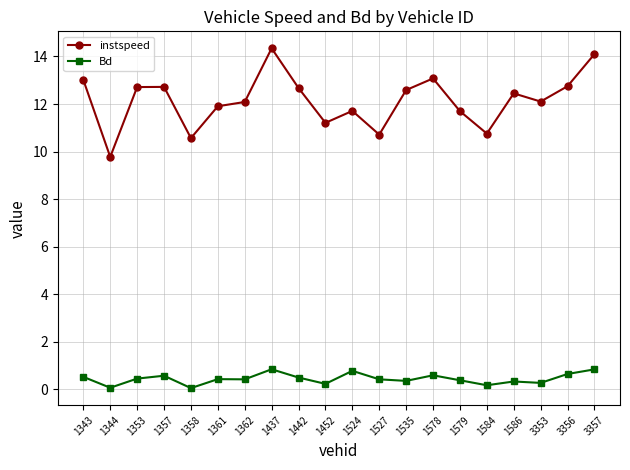

What value does the Bd series have at 1362?

0.4